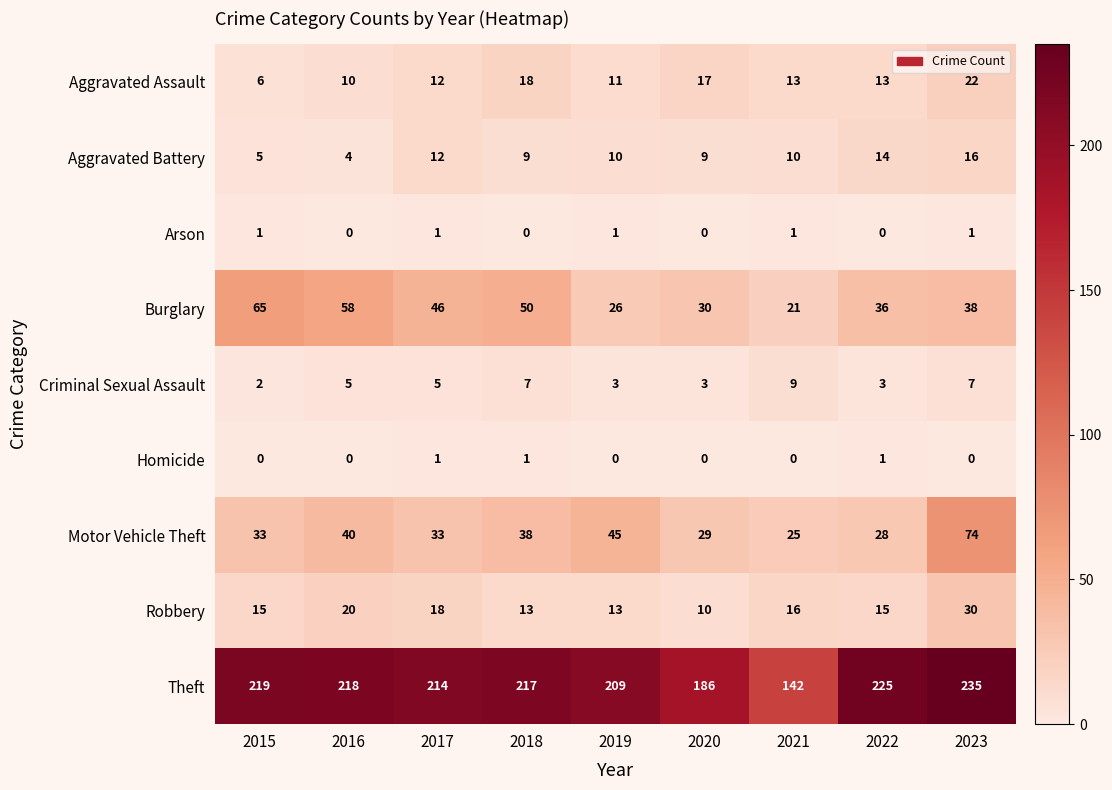

What is the difference between the Aggravated Battery values at 2022 and 2015?

9